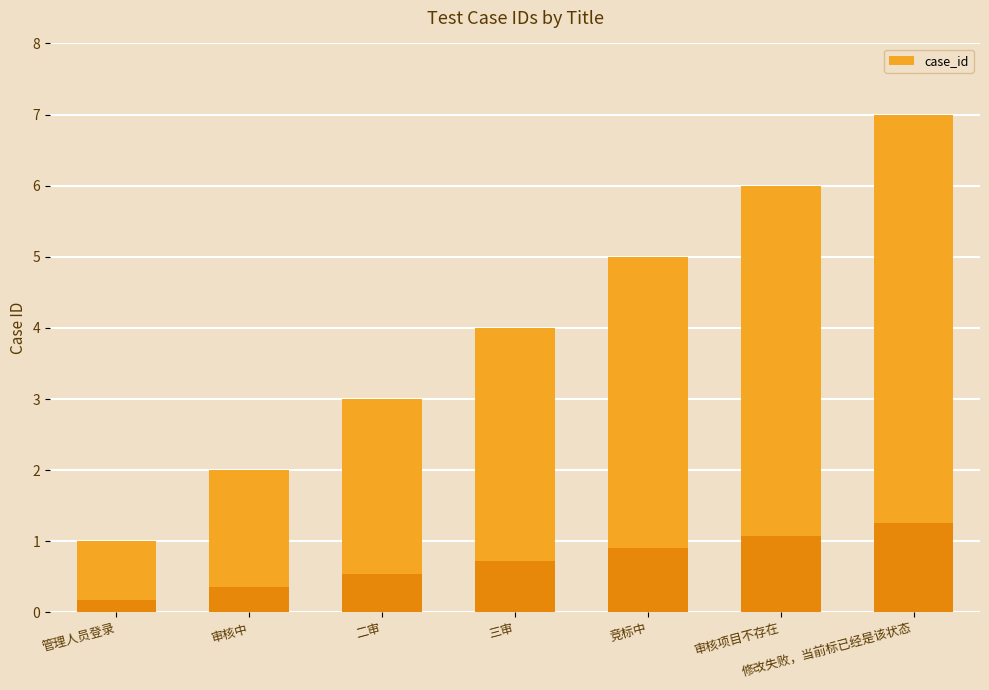

What is the average value?

4